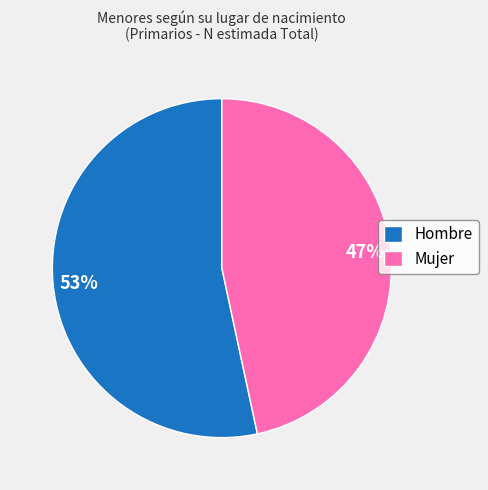

Rank the categories by value from highest to lowest.

Hombre, Mujer